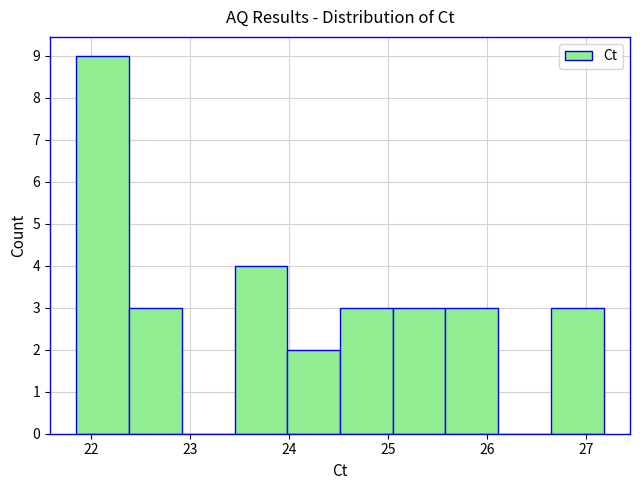

What is the height of the bar covering 24.0 to 24.5 on the x-axis? Neither the bar edges nor the heights are printed on the chart, so give them approximately, as read against the axes.

2